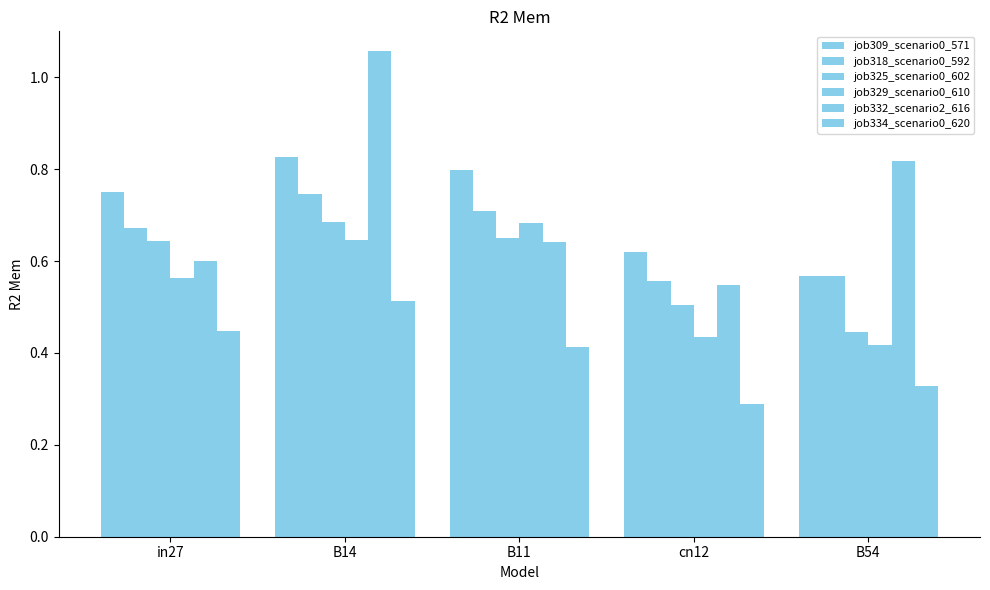

How many categories are shown in the chart?

5